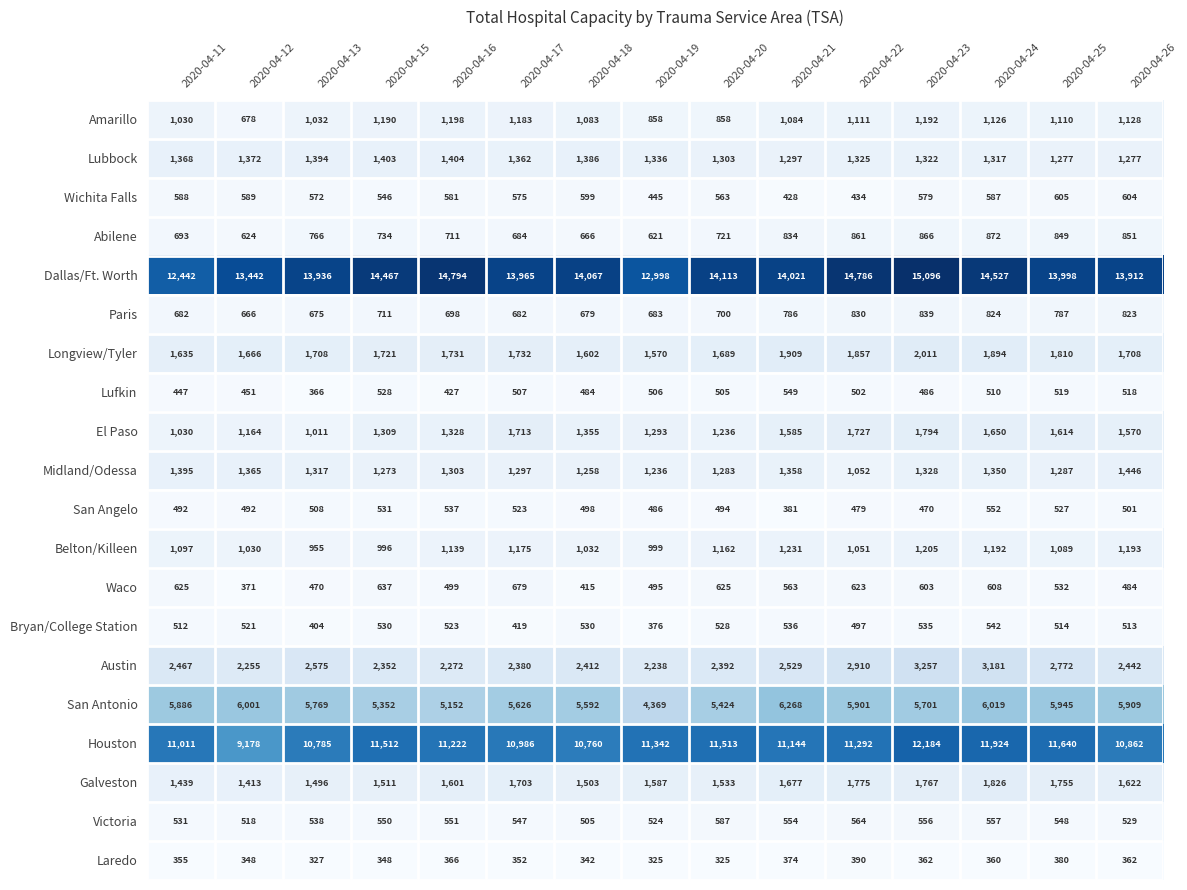

What is the difference between the highest and lowest values at 2020-04-17?

13613